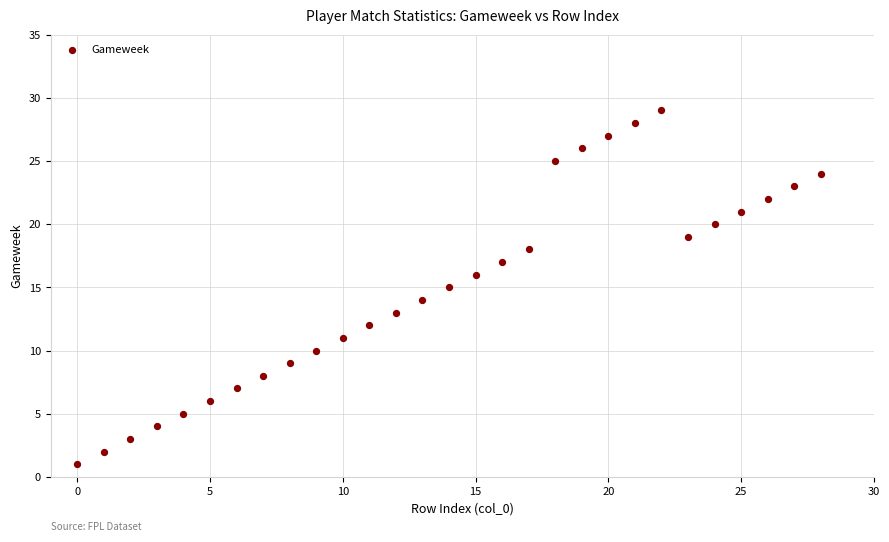

What is the range of X values (max minus min)?

28